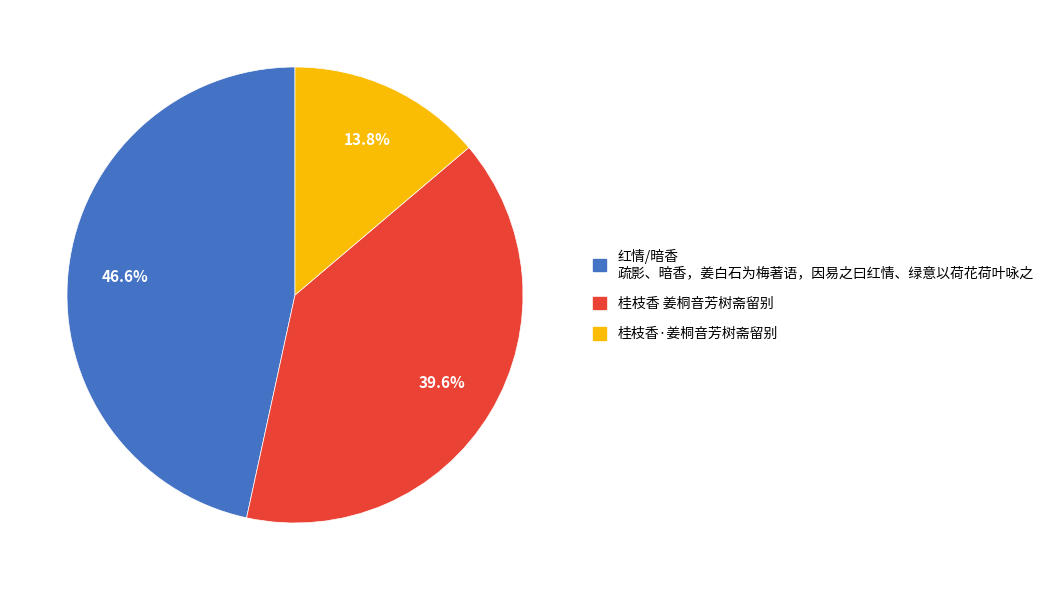

To the nearest percent, what percentage of the pie is 桂枝香·姜桐音芳树斋留别?

14%